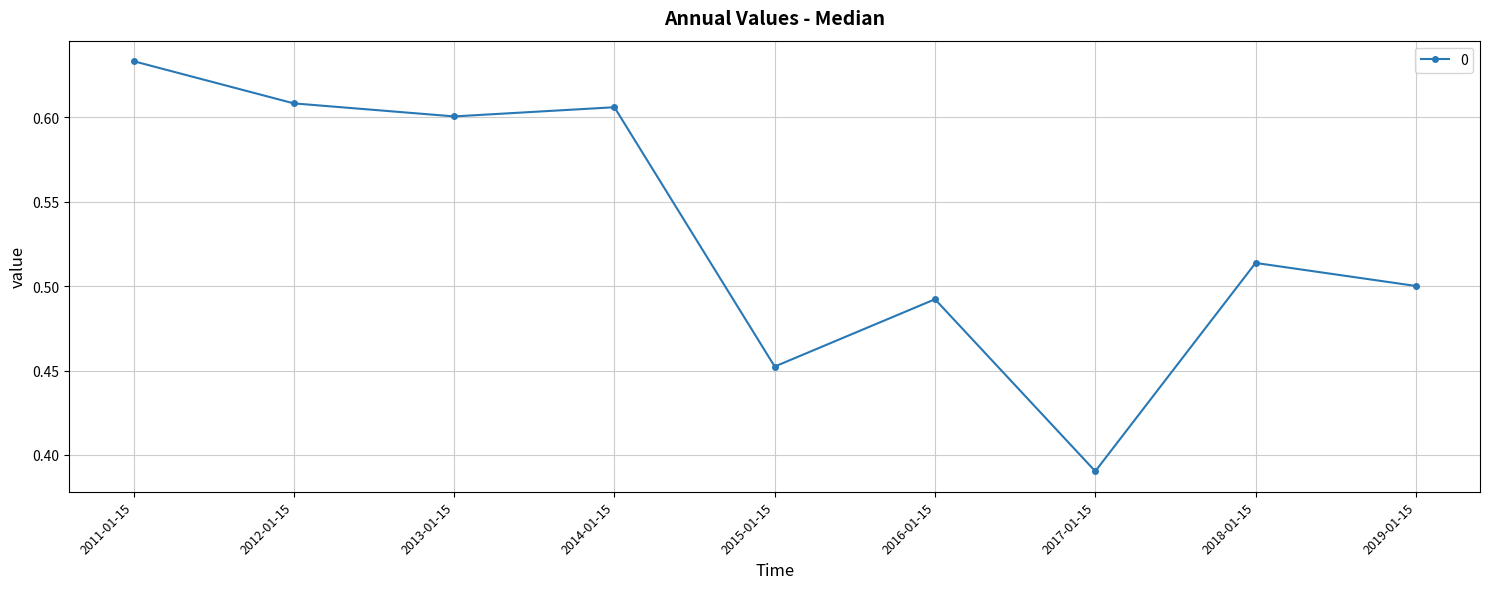

Is it true that the value at 2012-01-15 is 0.9?

False